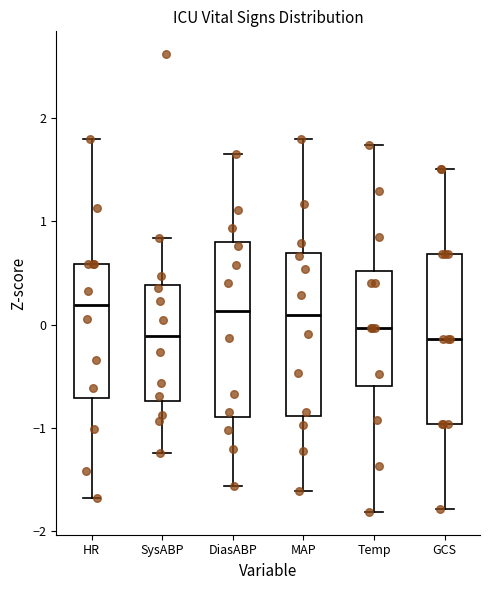

Where is the lower edge of the box for GCS on the y-axis? The values are not printed on the chart, so give them approximately, as read against the axis.

-1.0